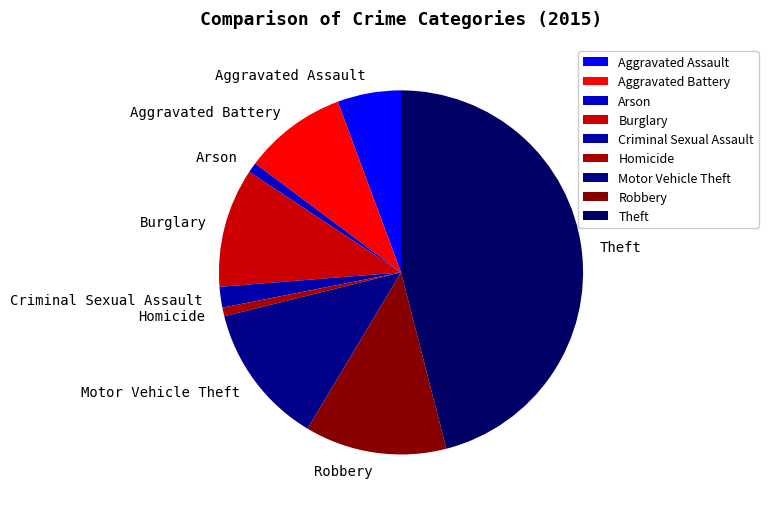

True or false: Criminal Sexual Assault accounts for 2% of the total.

True